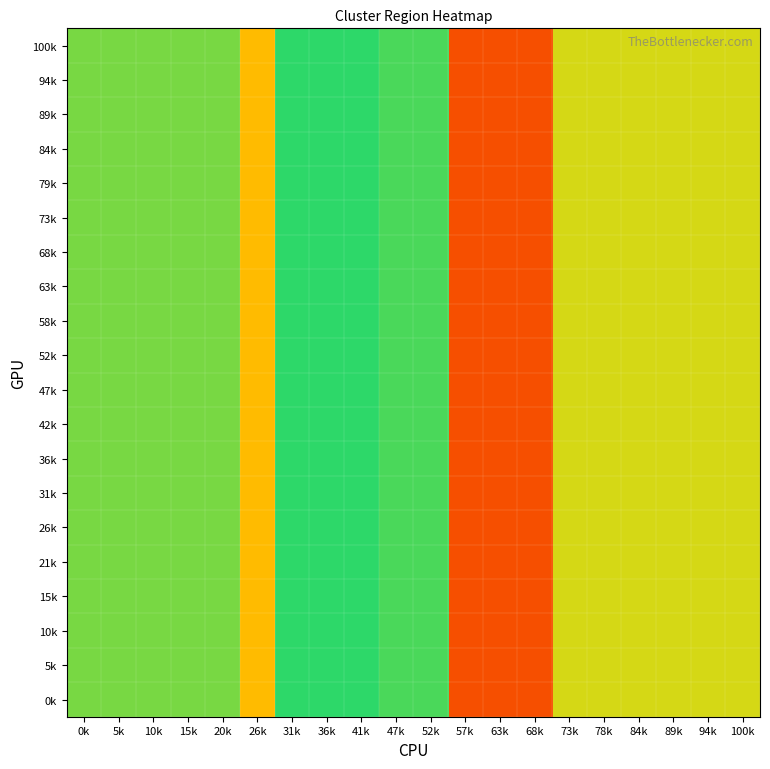

What is the total value across all series at 20k?

840